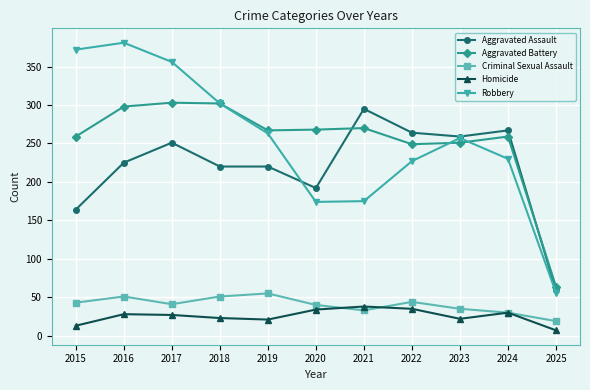

How many interior local peaks does the Criminal Sexual Assault series have?

3